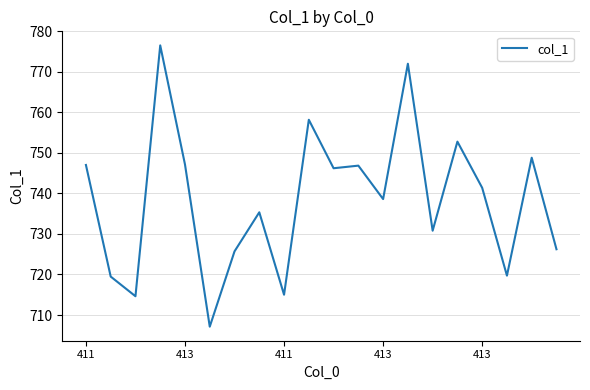

What is the difference between the maximum and minimum values?

69.4